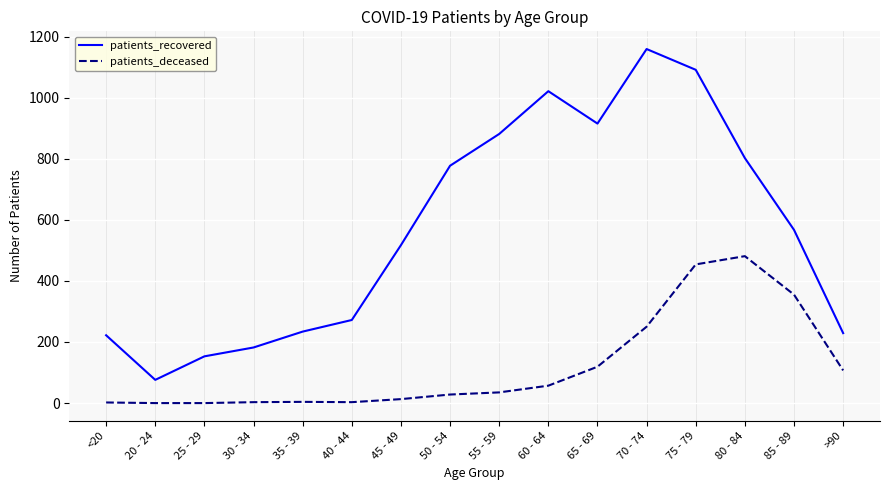

Where does the patients_recovered series first go above 567?

50 - 54